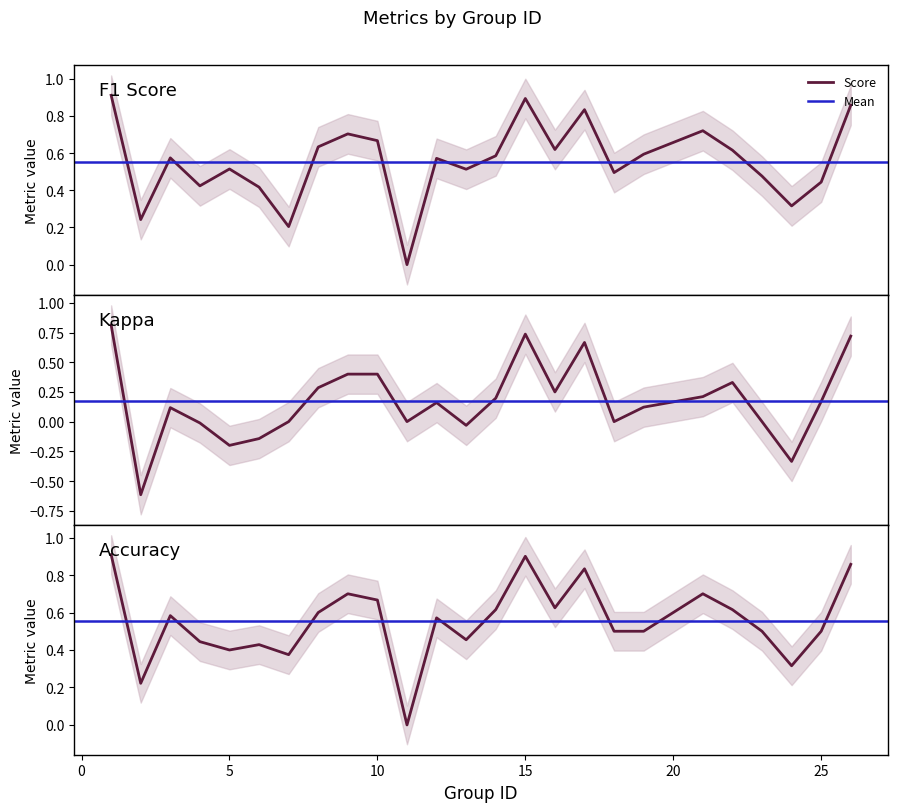

True or false: f1 has a value of 1.0 at 10.

False